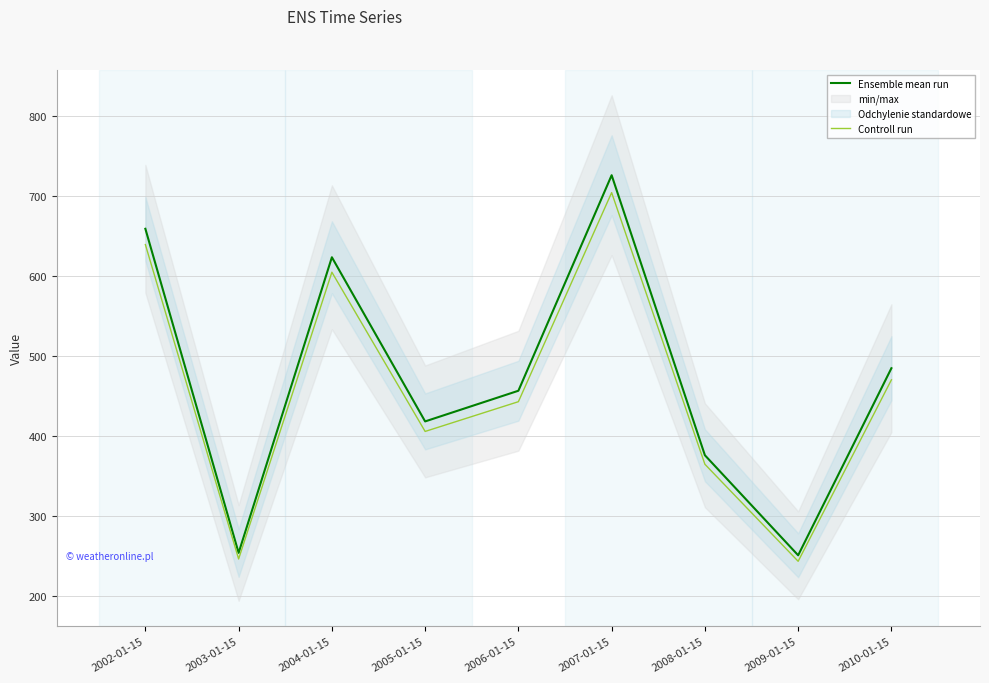

True or false: Controll run and Ensemble mean run intersect in this chart.

False